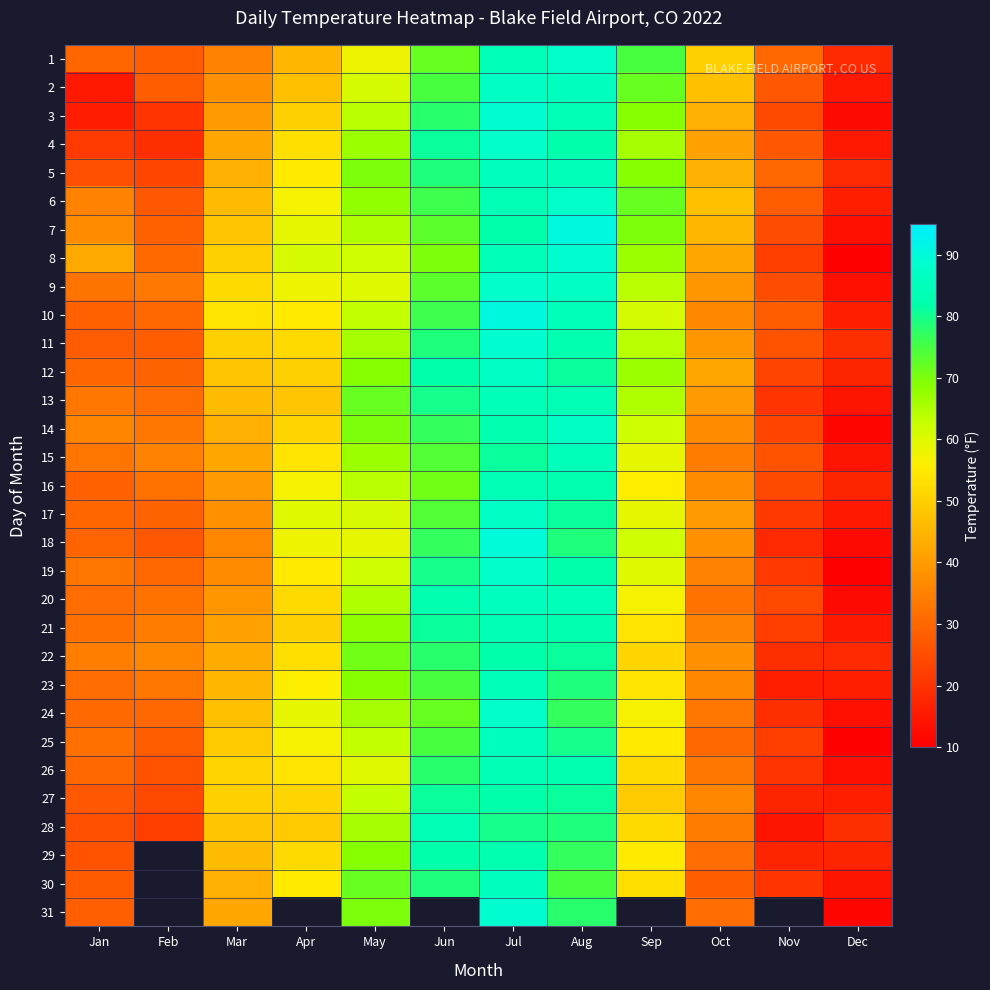

What is the approximate value of 19 at Mar?

37.0